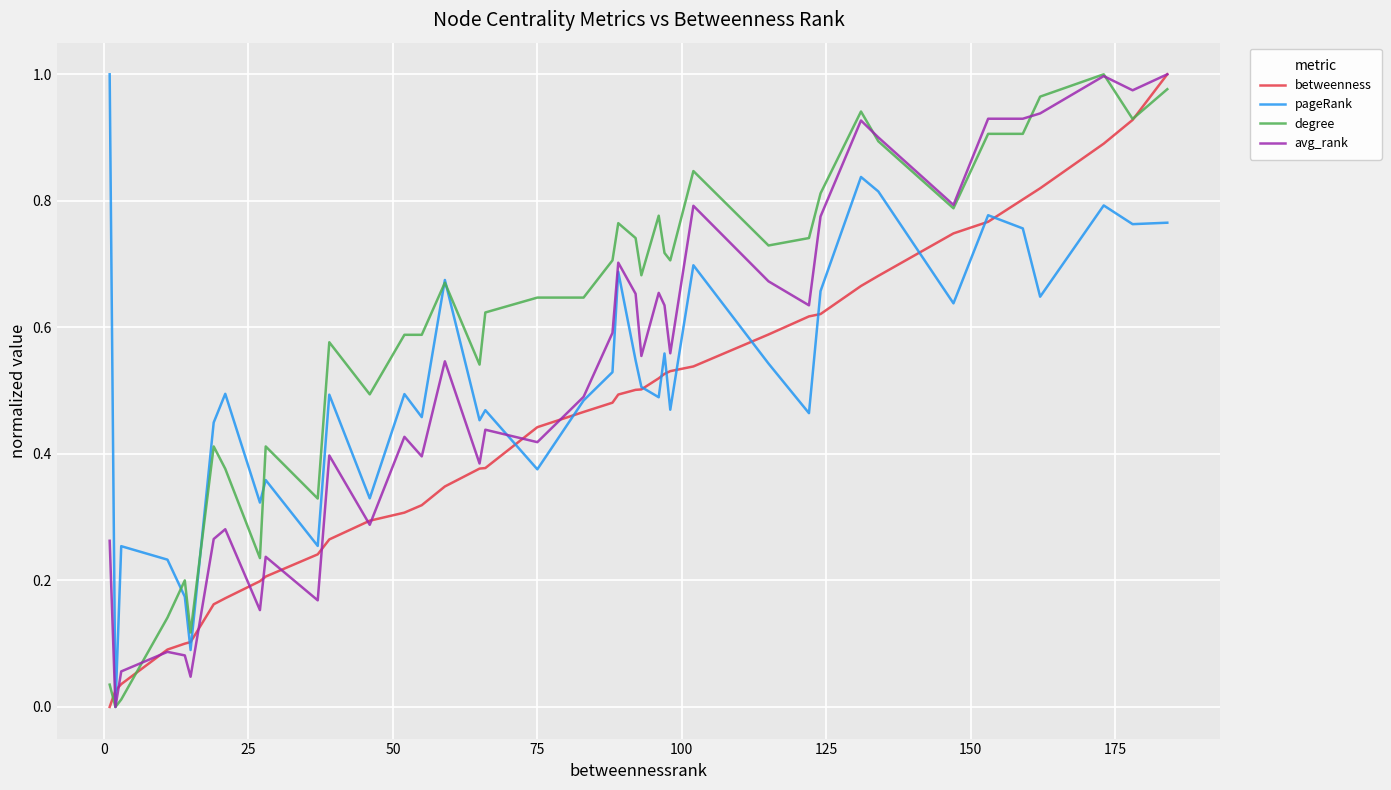

Which series has the largest total across all categories?

degree